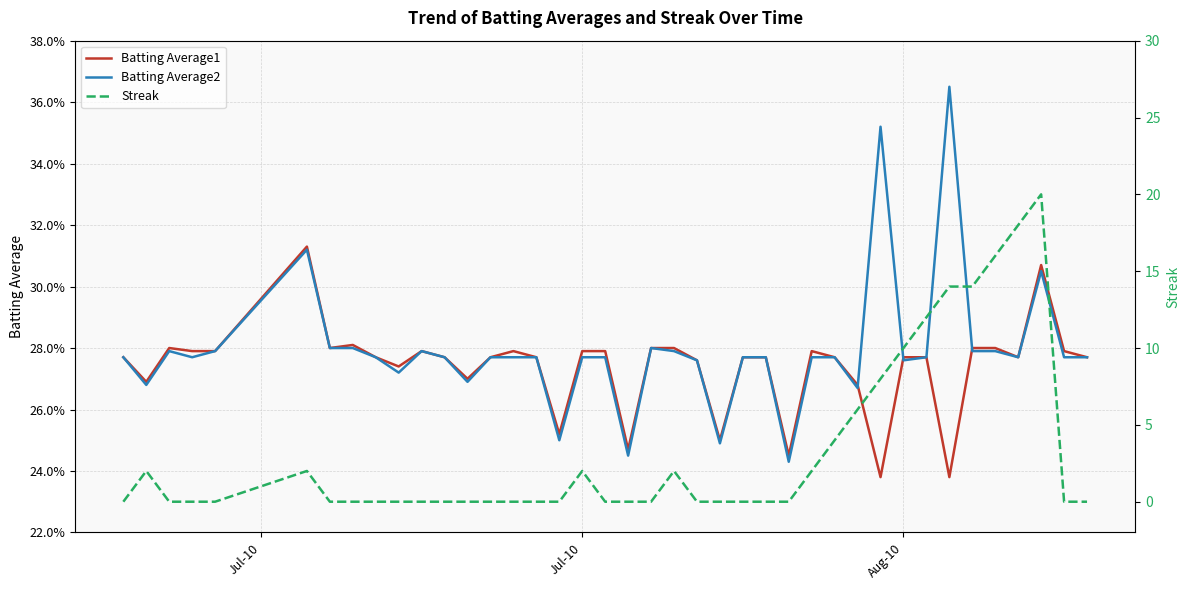

True or false: Batting Average1 has more than 2 interior local peaks.

True